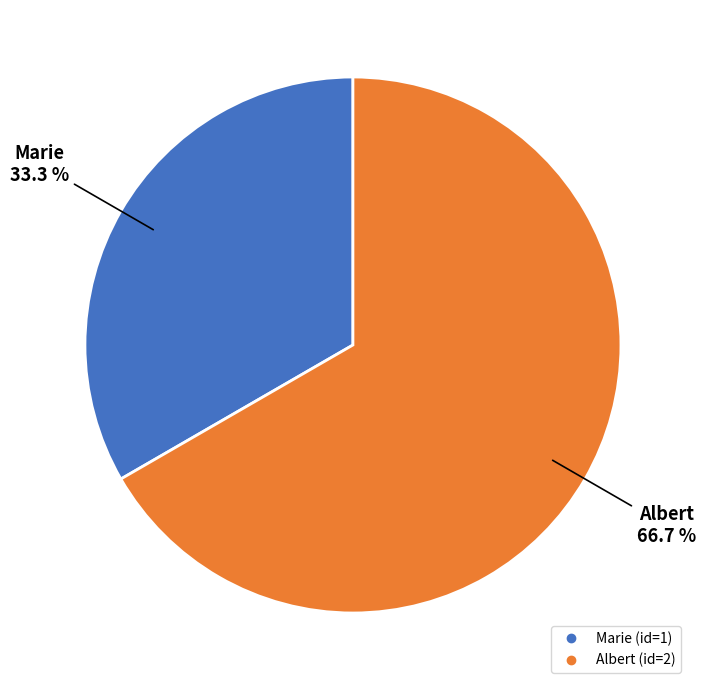

Is there any slice that represents more than half of the pie?

Yes